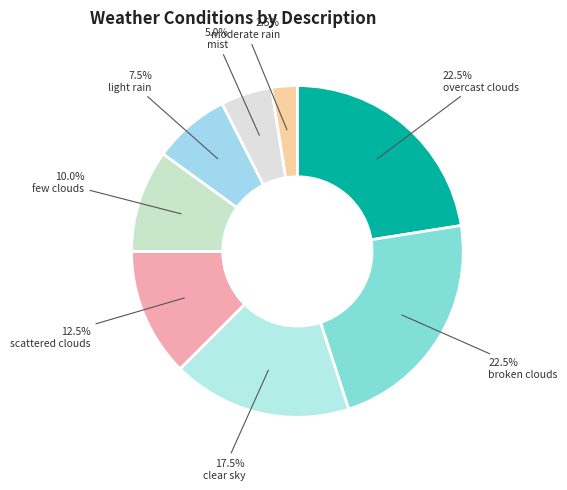

True or false: moderate rain accounts for 1% of the total.

False